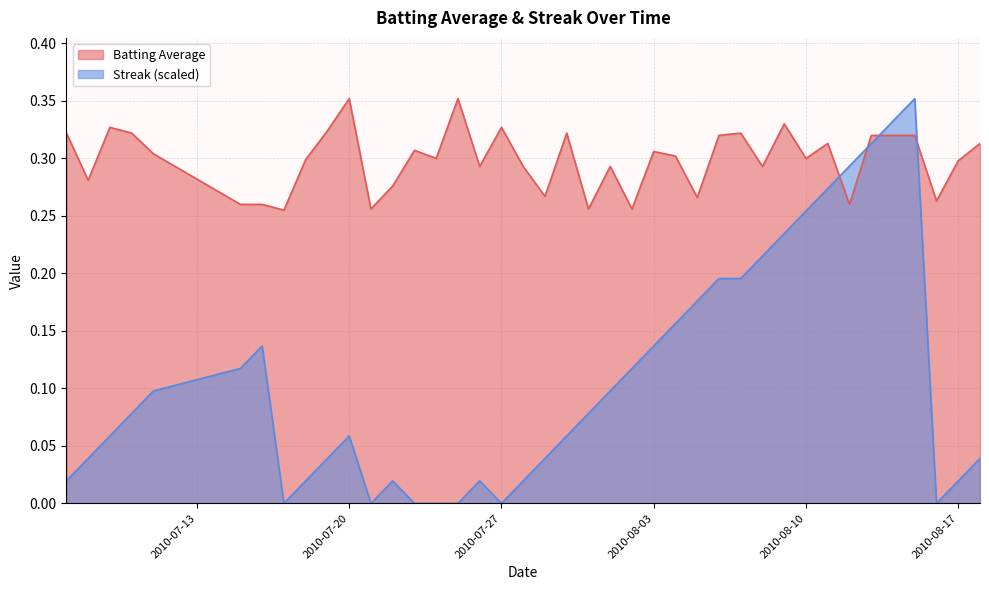

Count the Batting Average values in the range 0 to 1.

40